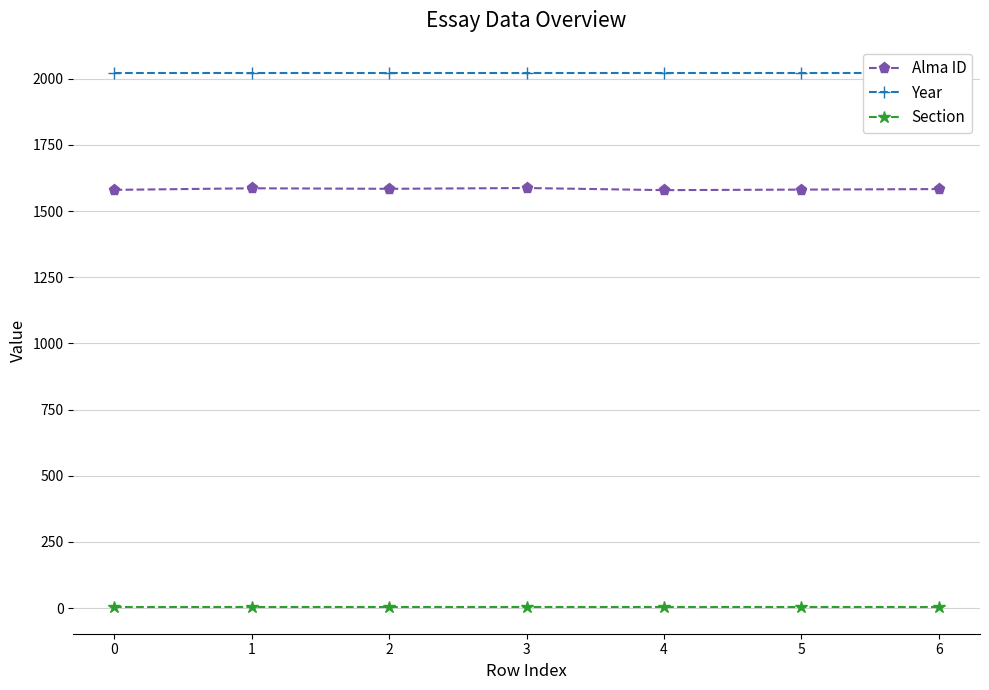

Which series has the largest total across all categories?

Year